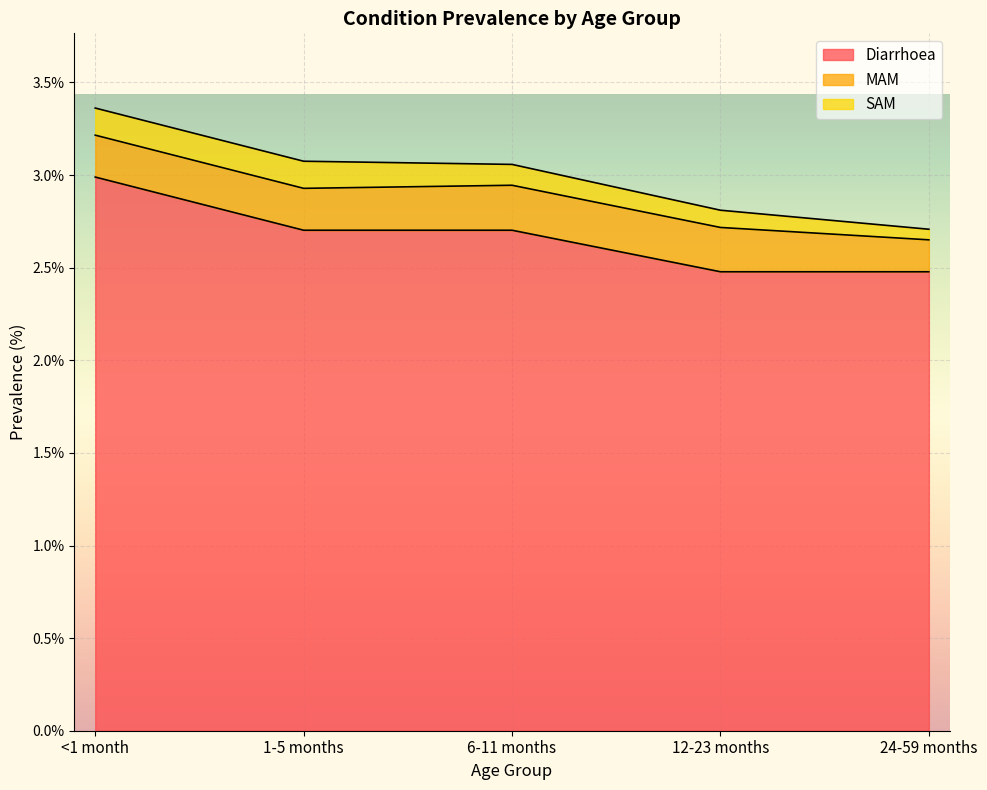

At which category is the sum across all series the highest?

<1 month